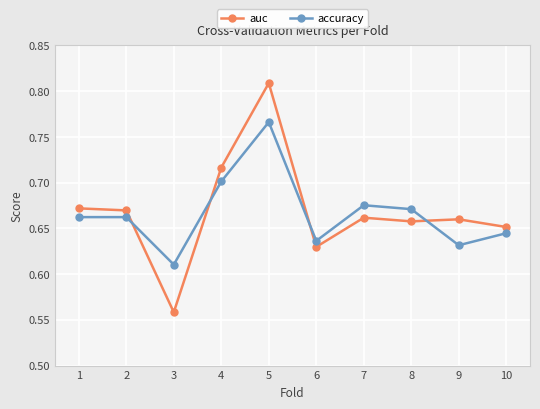

True or false: accuracy has more than 0 interior local peaks.

True